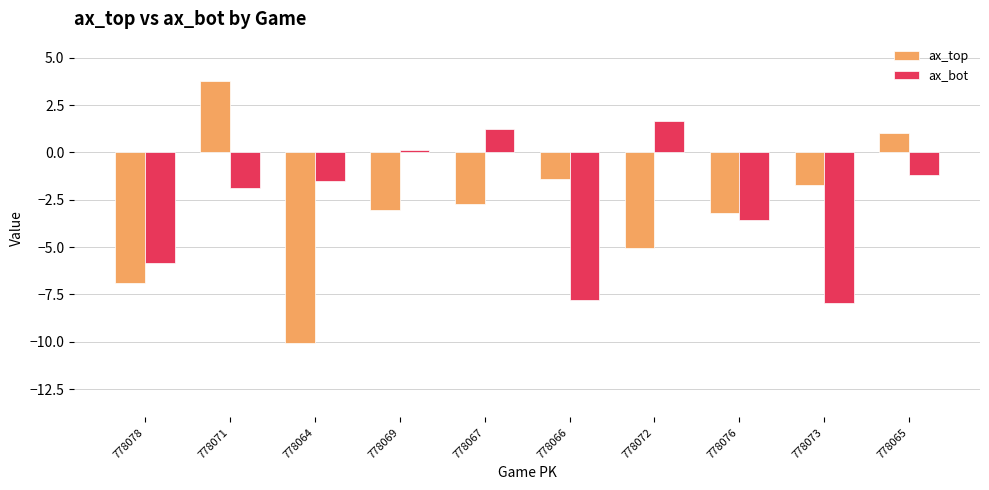

What is the value of the ax_bot bar at the 4th from the left?

0.1